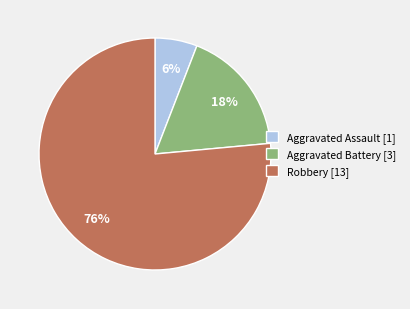

True or false: Aggravated Battery accounts for 18% of the total.

True